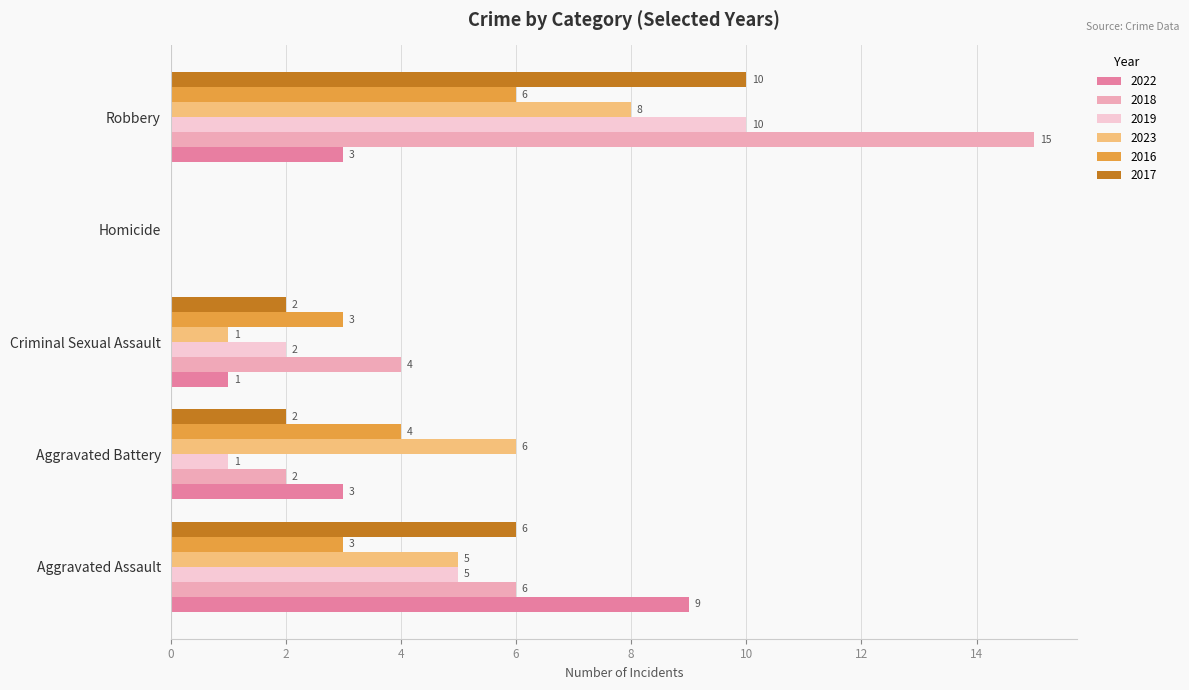

What is the total value across all series at Aggravated Assault?

34